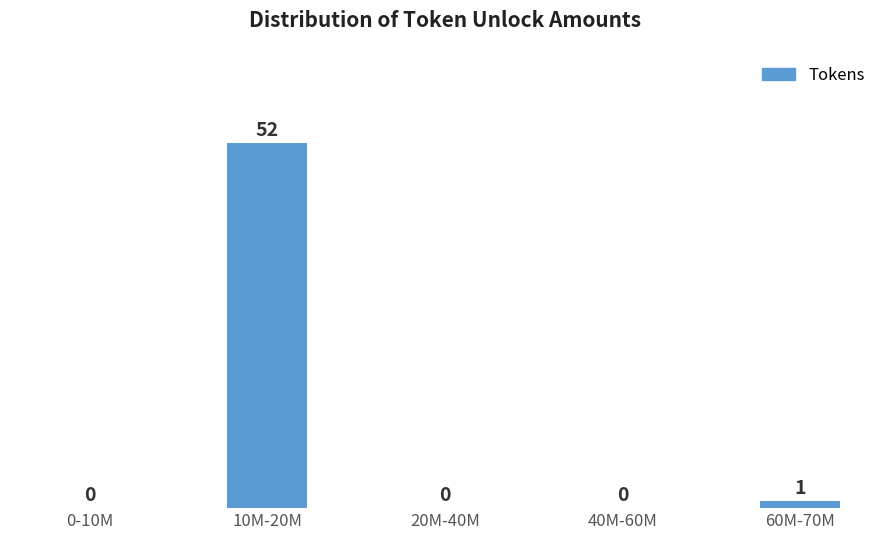

Reading left to right, what are all the values shown in this chart?

0-10M=0	10M-20M=52	20M-40M=0	40M-60M=0	60M-70M=1